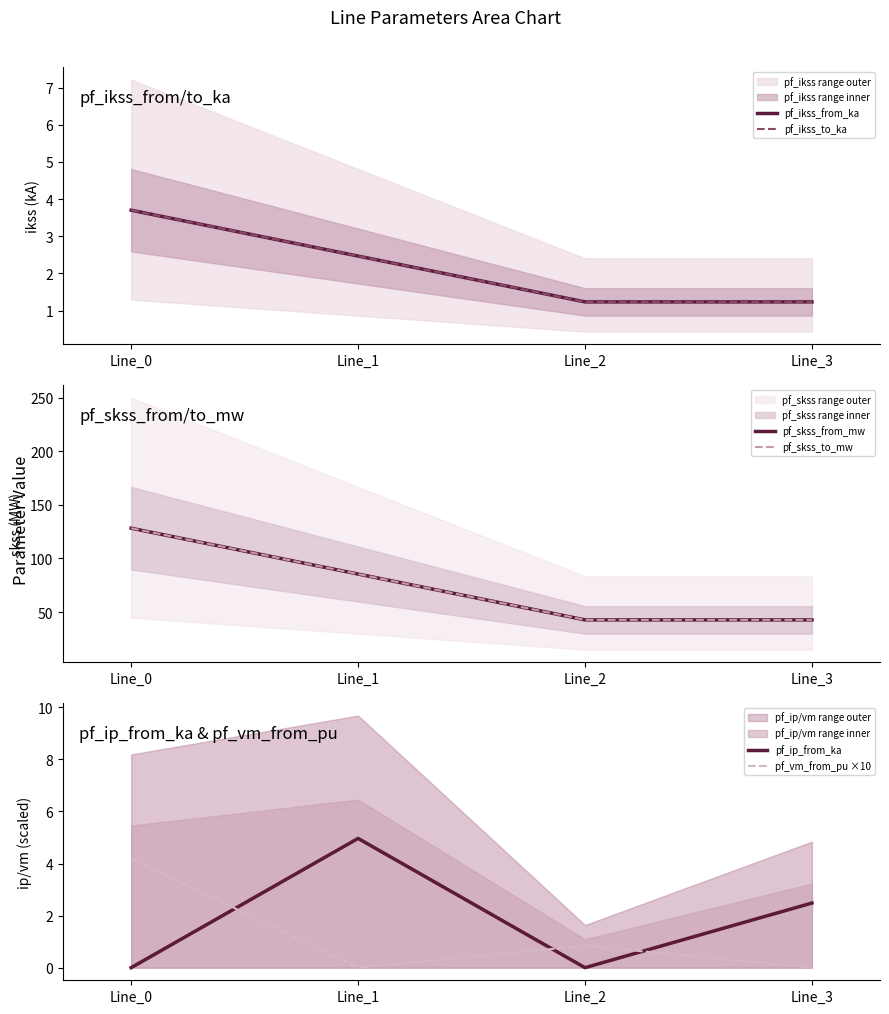

Reading right to left, what are all the values shown in this chart?

pf_ikss_from_ka: Line_3=1.2	Line_2=1.2	Line_1=2.5	Line_0=3.7
pf_ikss_to_ka: Line_3=1.2	Line_2=1.2	Line_1=2.5	Line_0=3.7
pf_skss_from_mw: Line_3=42.7	Line_2=42.7	Line_1=85.4	Line_0=128.2
pf_skss_to_mw: Line_3=42.7	Line_2=42.7	Line_1=85.4	Line_0=128.2
pf_ip_from_ka: Line_3=2.5	Line_2=0.0	Line_1=5.0	Line_0=0.0
pf_vm_from_pu ×10: Line_3=0.0	Line_2=0.8	Line_1=0.0	Line_0=4.2